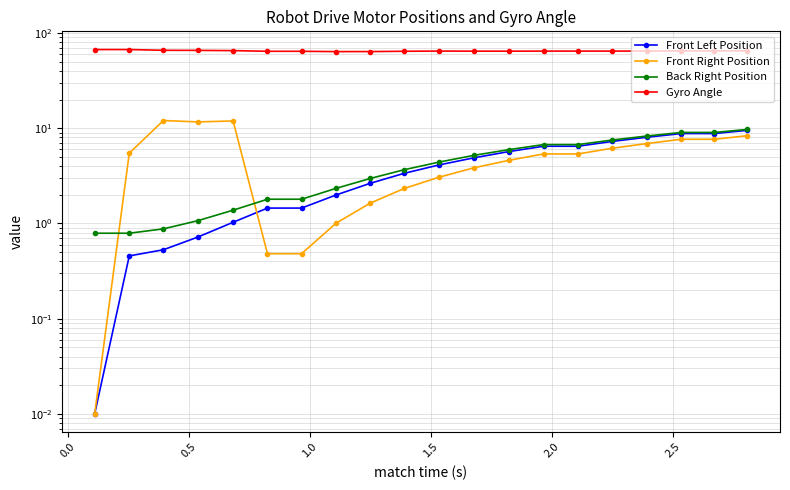

True or false: Front Right Position and Gyro Angle cross at least once.

False